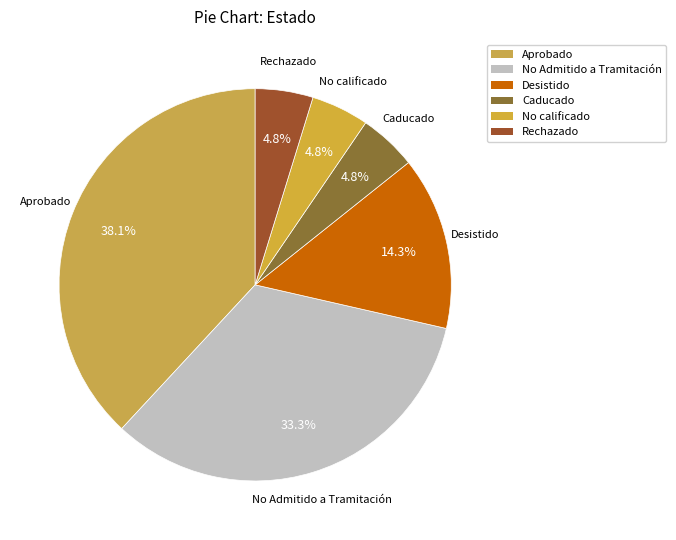

Is it true that No calificado is 1% of the pie?

False